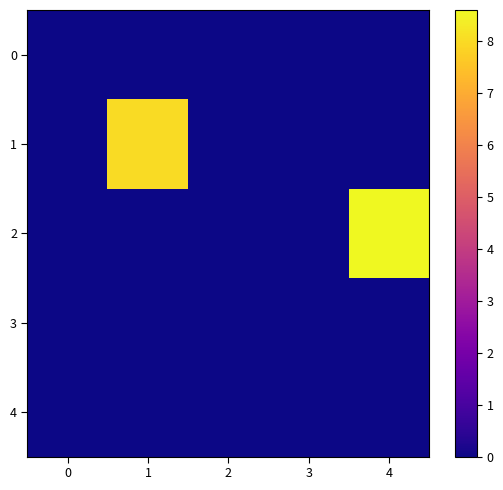

What is the greatest value displayed?

8.6